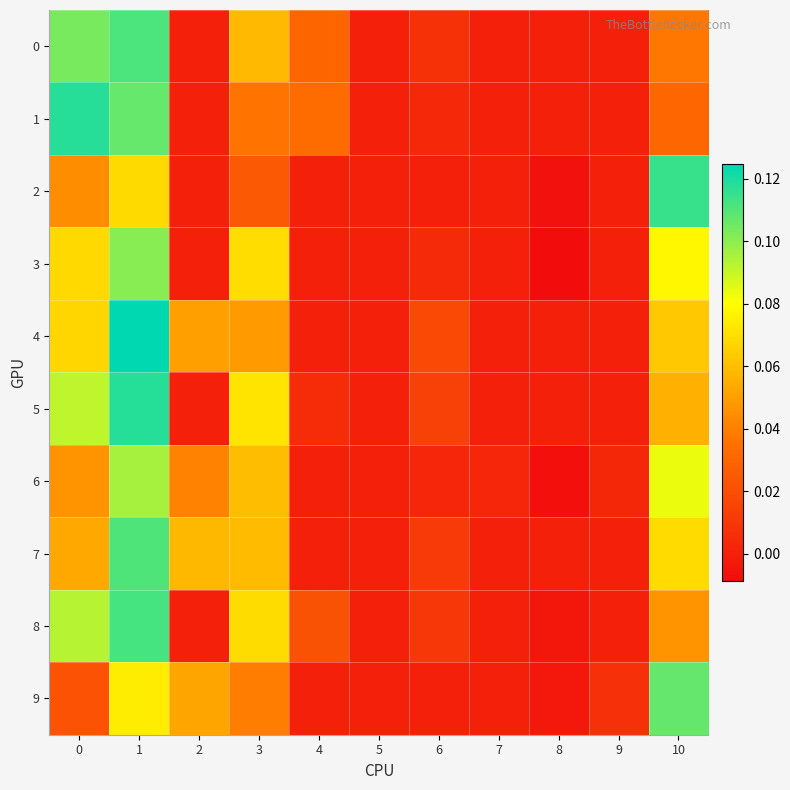

Rank the series by their maximum value, from lowest to highest.

6, 3, 9, 7, 0, 8, 2, 1, 5, 4